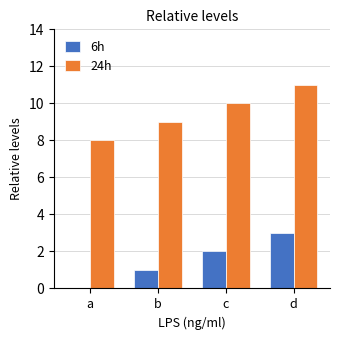

What are all the series names shown in the legend?

6h, 24h